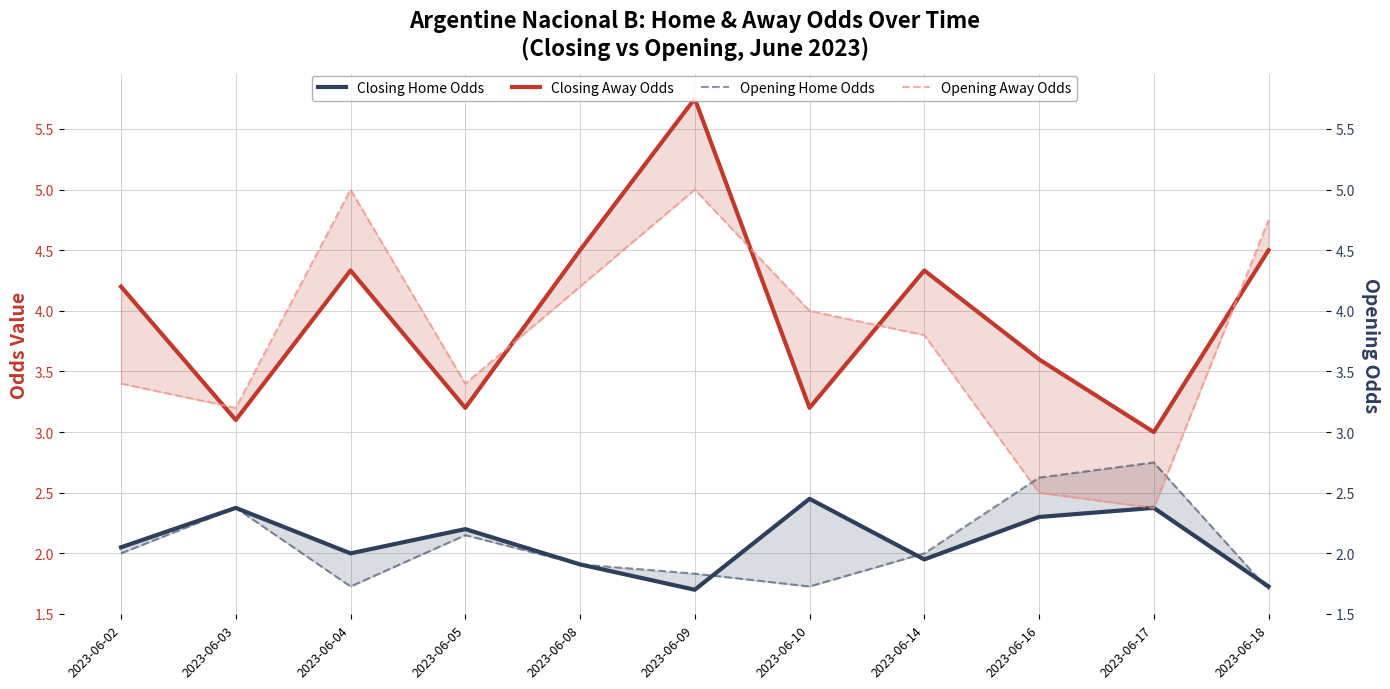

What is the difference between the Closing Away Odds values at 2023-06-18 and 2023-06-02?

0.3